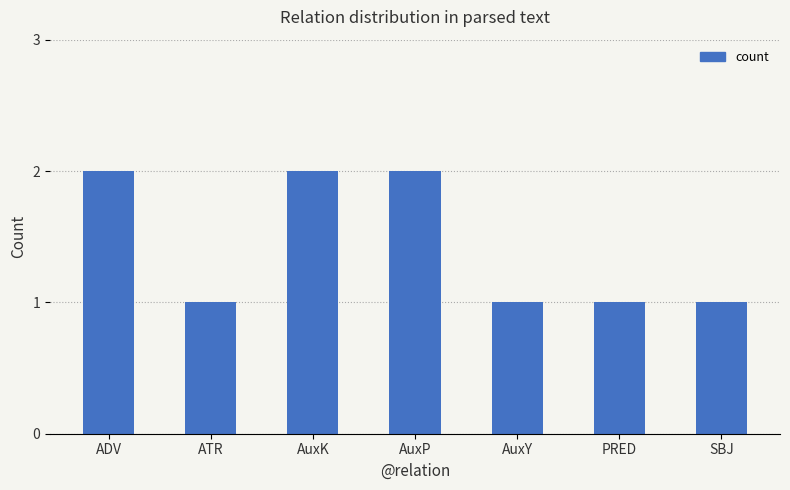

What is the sum of all values?

10